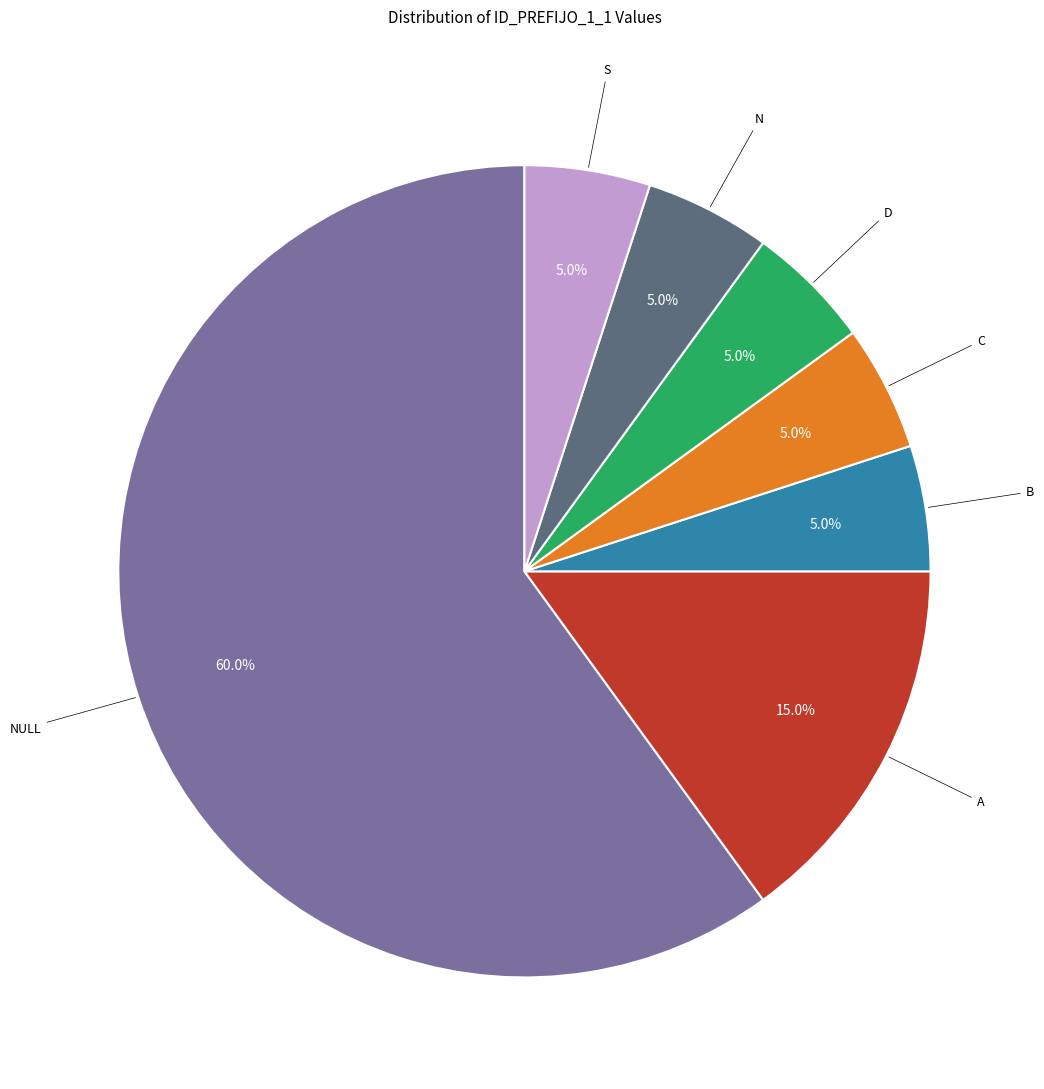

Is there a majority slice in this chart?

Yes